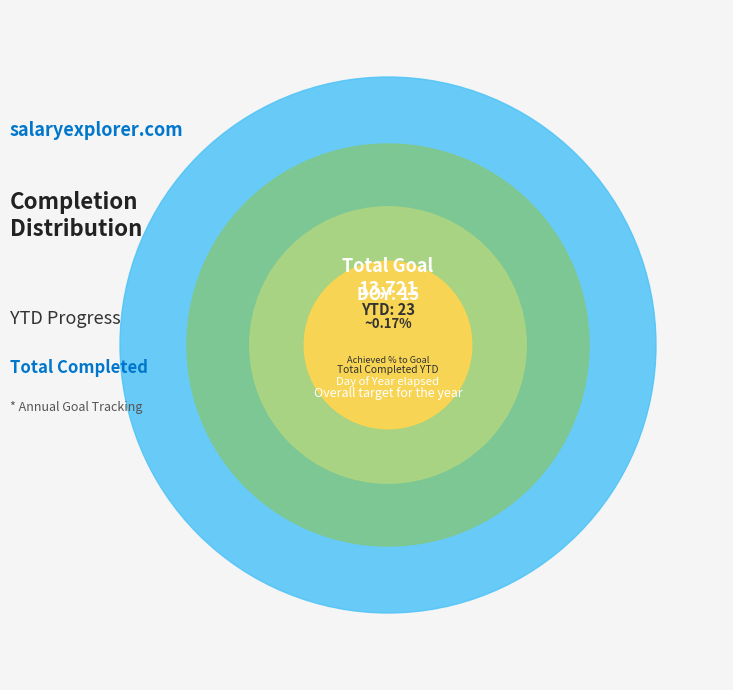

To the nearest percent, what is the difference between the YTD Completed and Total Goal slice percentages?

99%